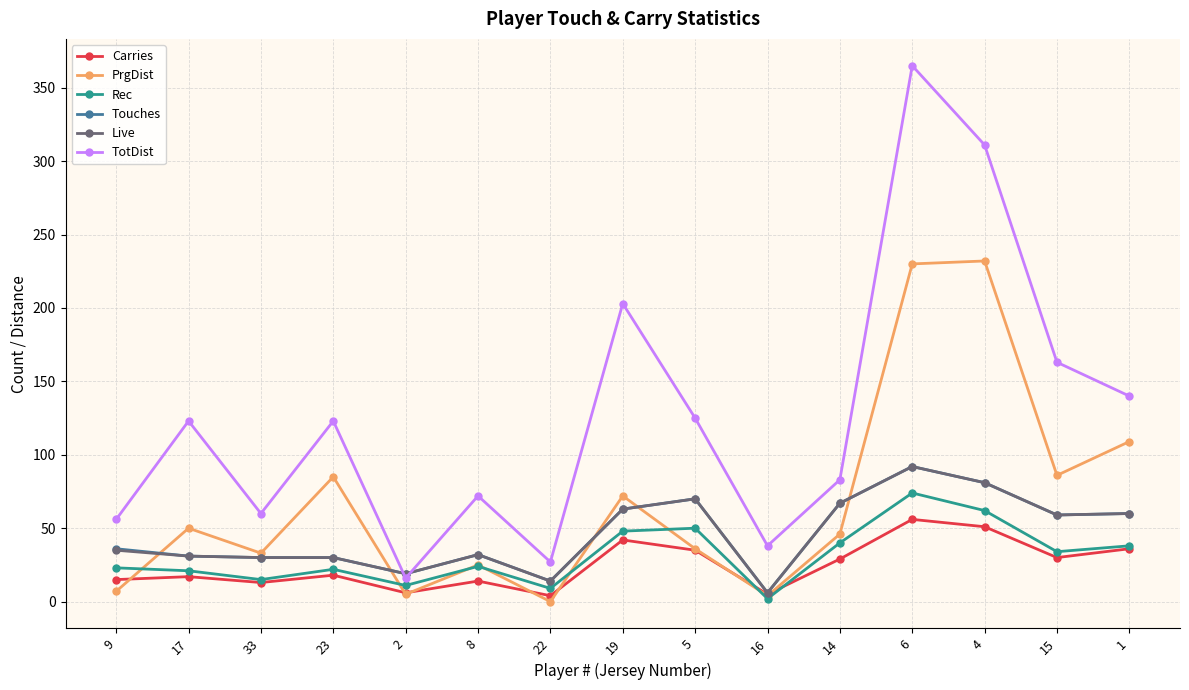

Where is the first local minimum for TotDist?

33